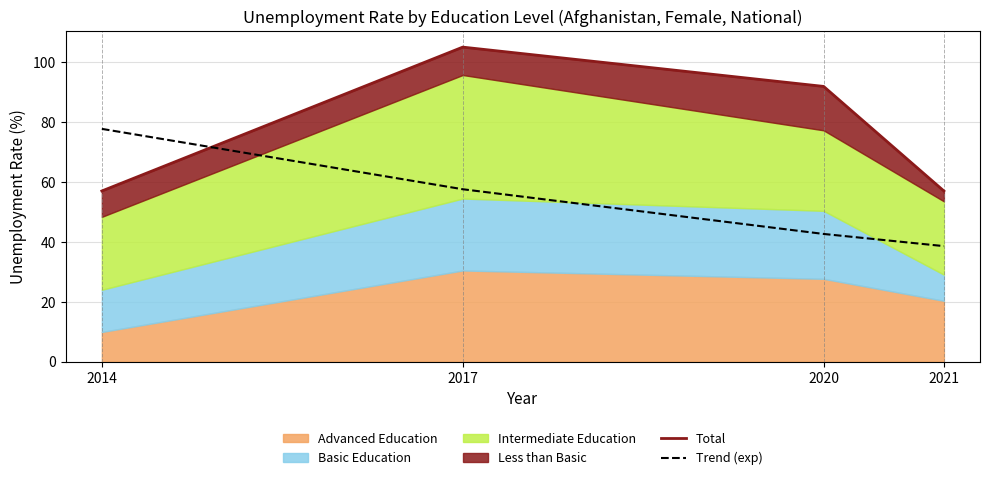

Does the chart have visible grid lines?

Yes